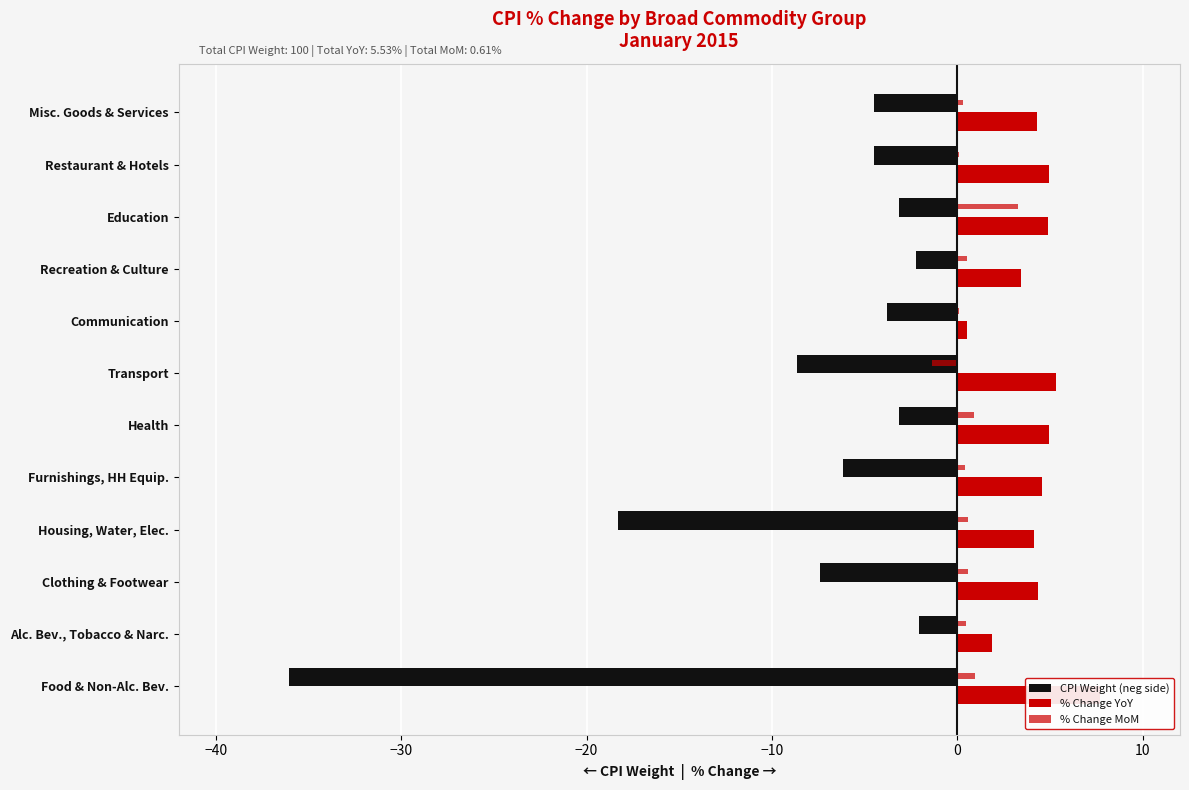

How many groups of bars are there?

12